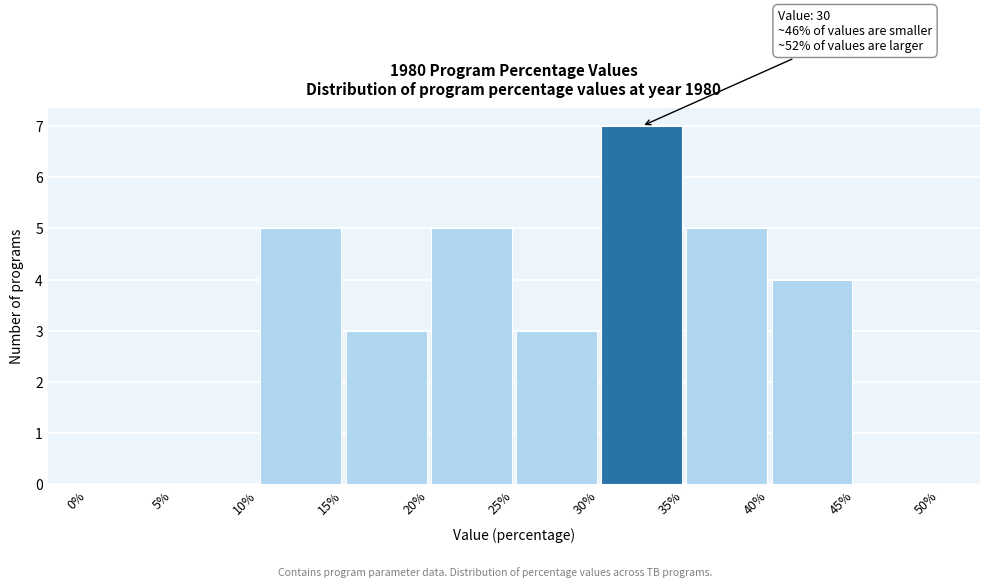

Which range on the x-axis has the tallest bar?

30% to 35%